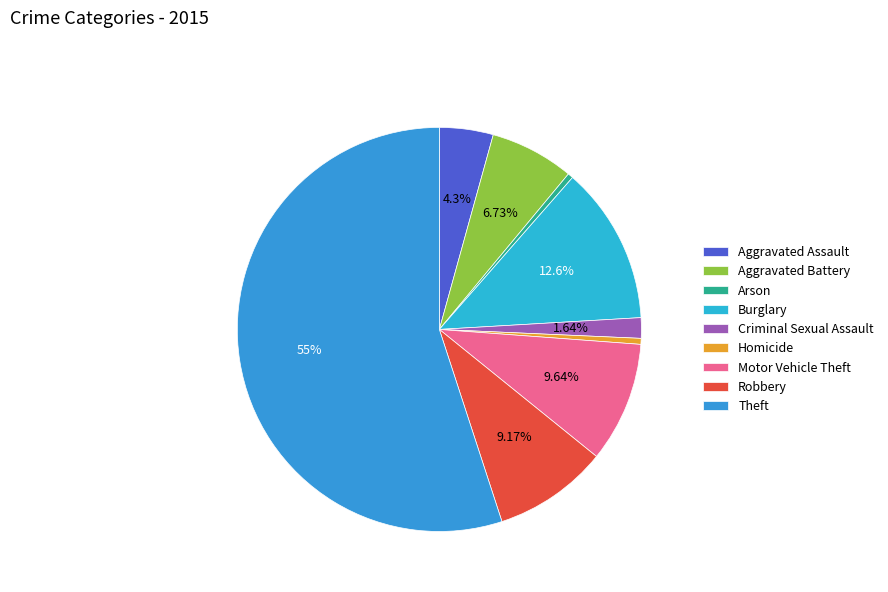

To the nearest percent, what is the difference between the Burglary and Motor Vehicle Theft slice percentages?

3%